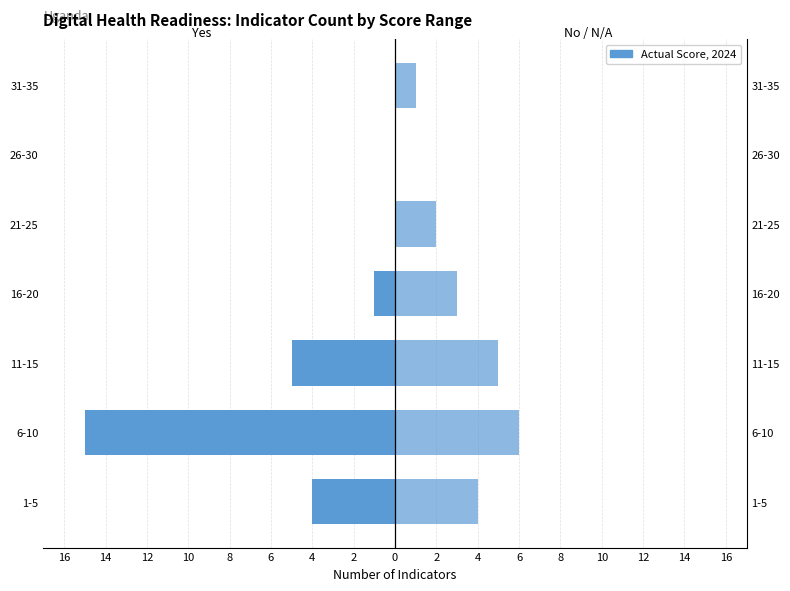

How many groups of bars are there?

7